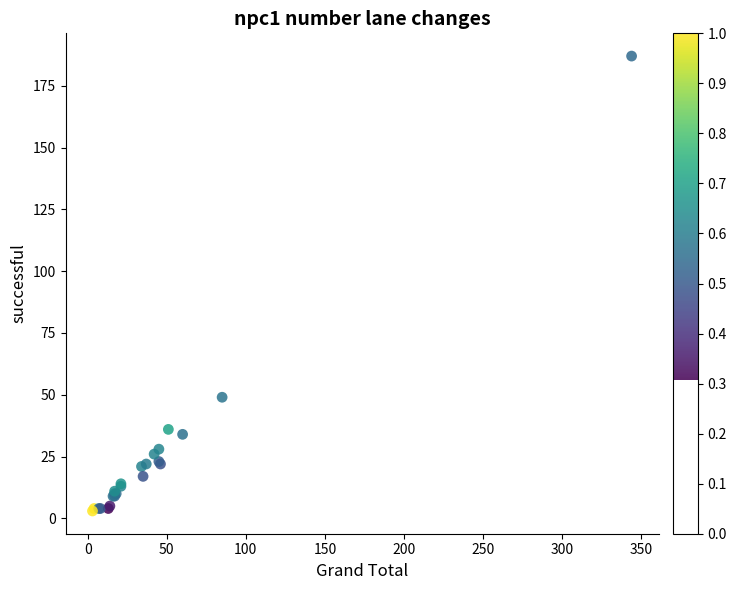

What Y value in the scatter plot is closest to 95?

49